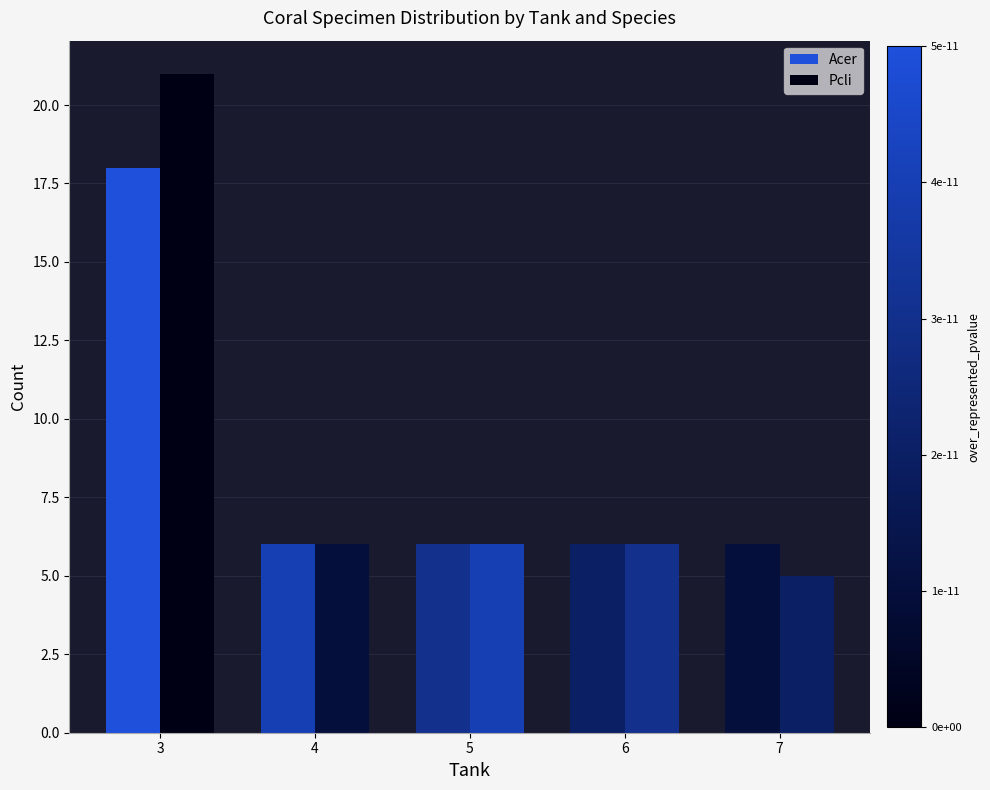

At which category is the sum across all series the highest?

3